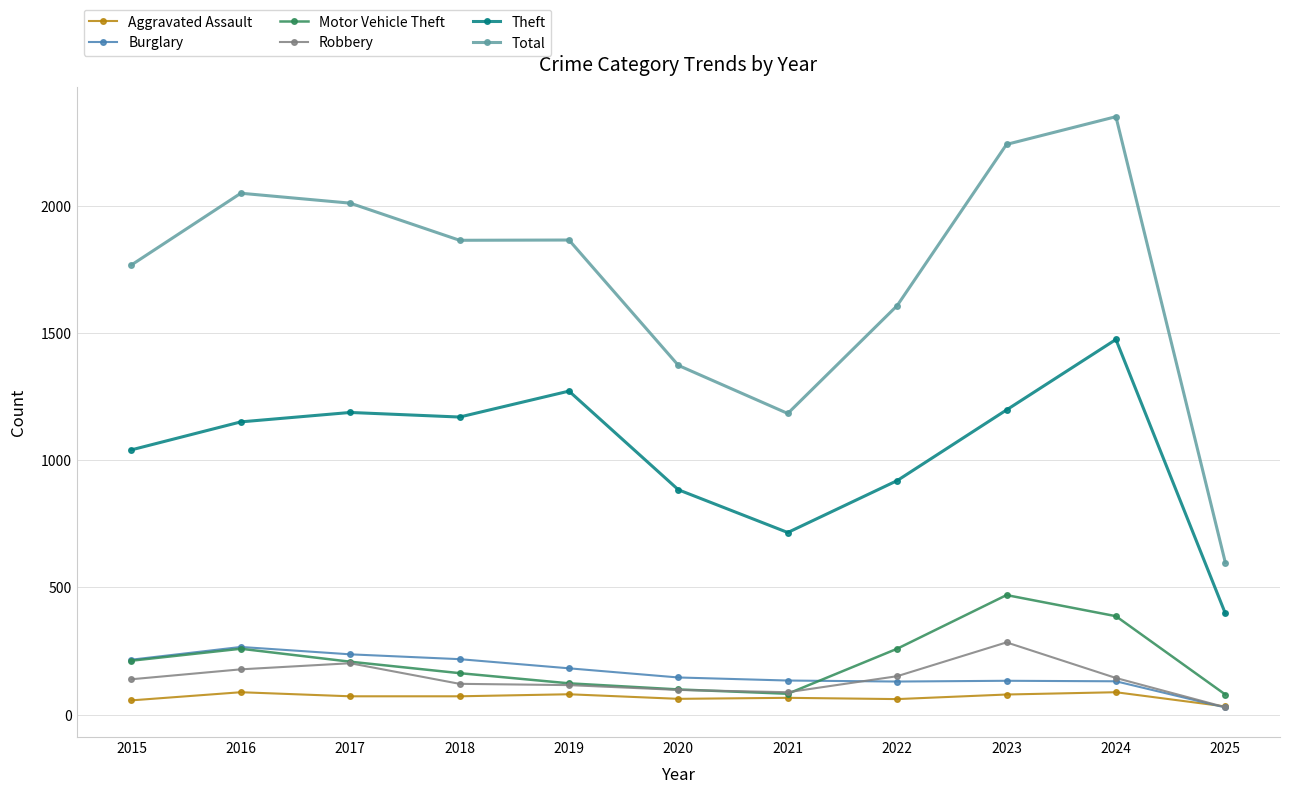

What is the total value across all series at 2022?

3129